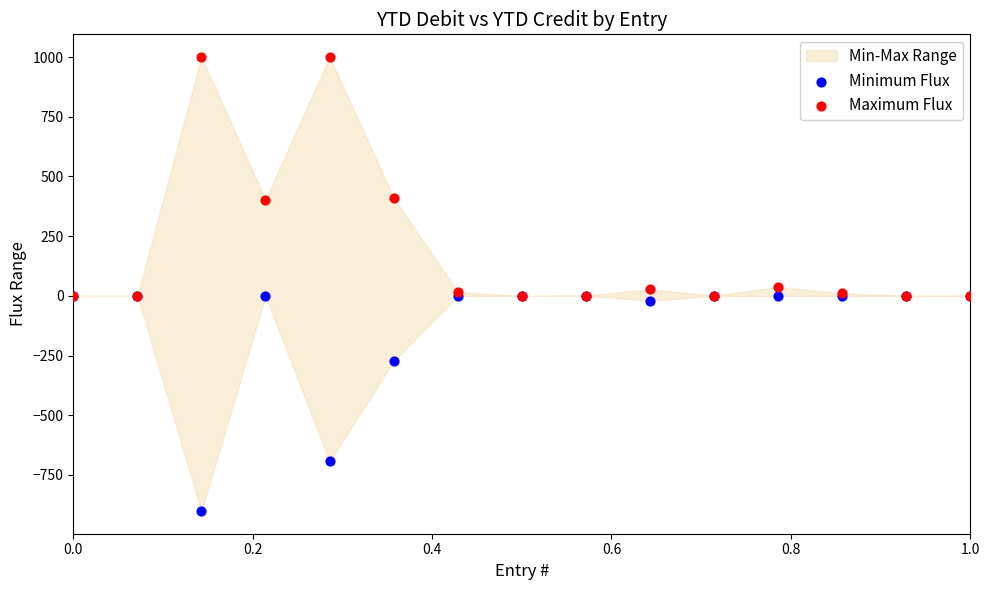

In the Minimum Flux series, what Y value is closest to -450?

-273.5